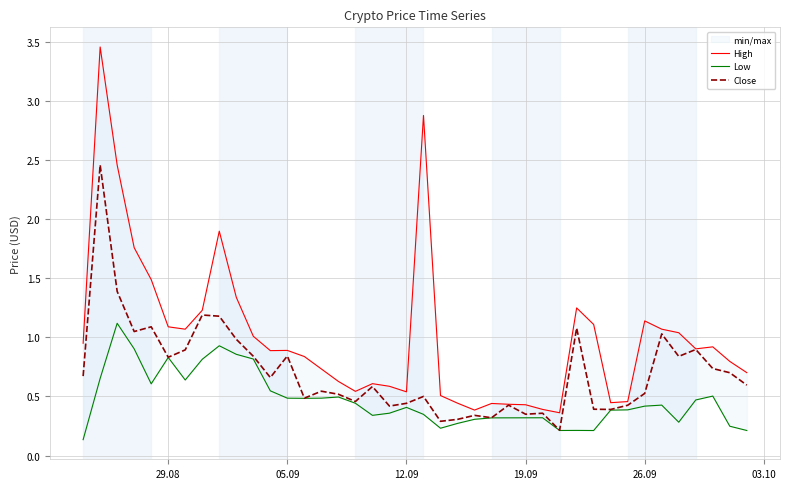

Is it true that Close equals 0.5 at 26.09?

True